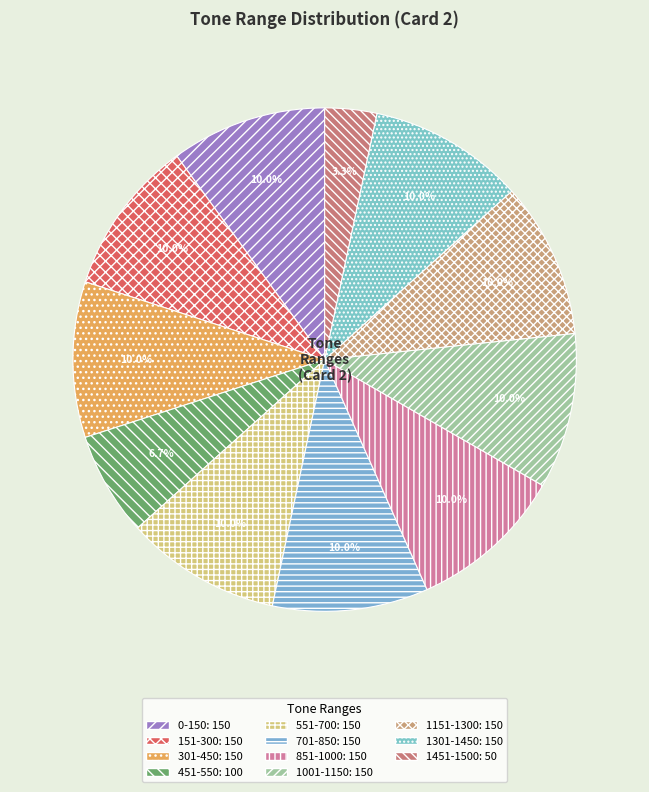

True or false: 551-700 accounts for 10% of the total.

True